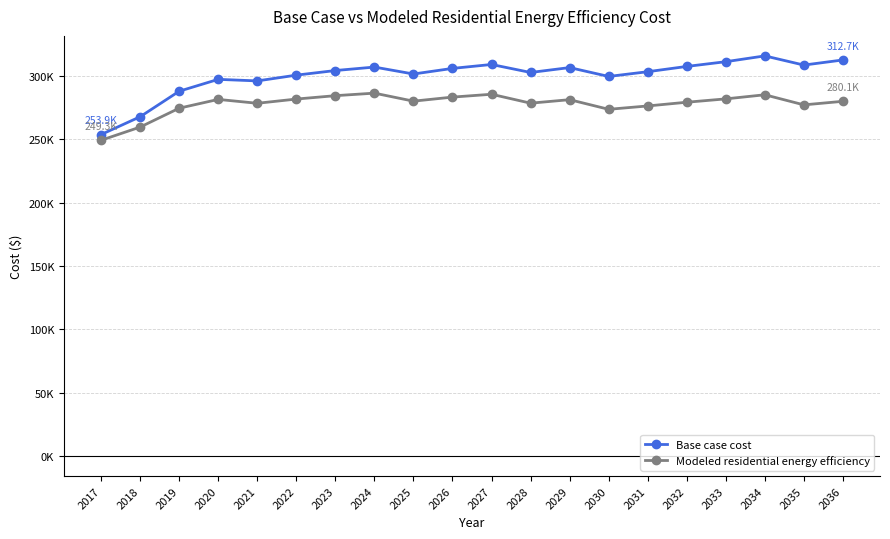

Between 2018 and 2027, which is larger?

2027